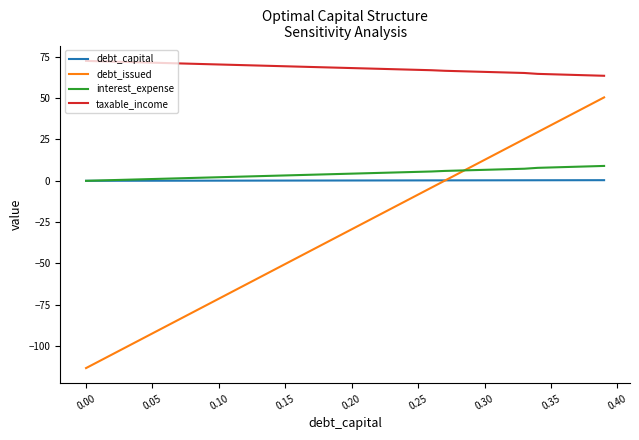

True or false: debt_issued and debt_capital intersect in this chart.

True